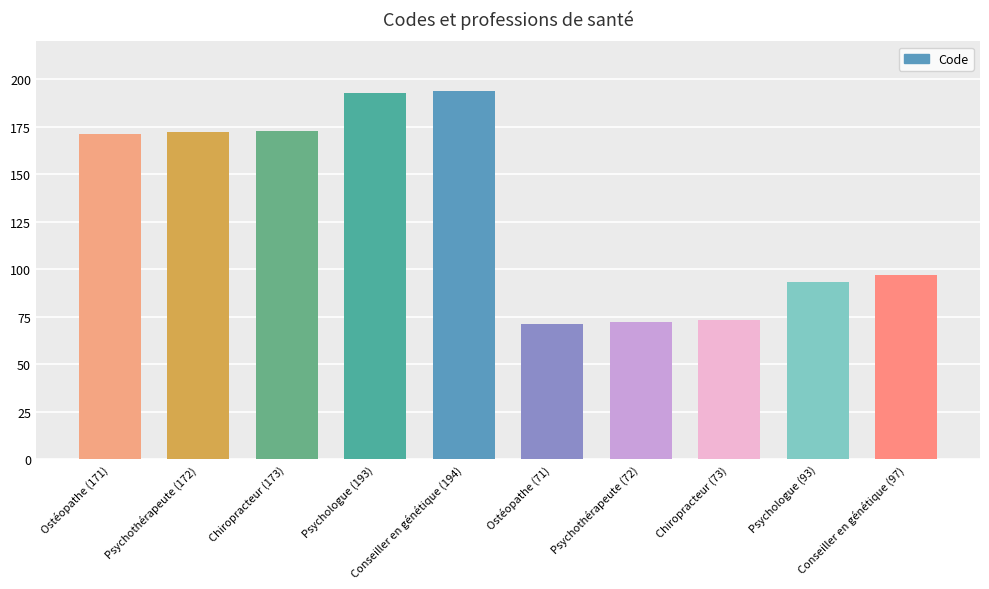

Does the chart contain any negative values?

No